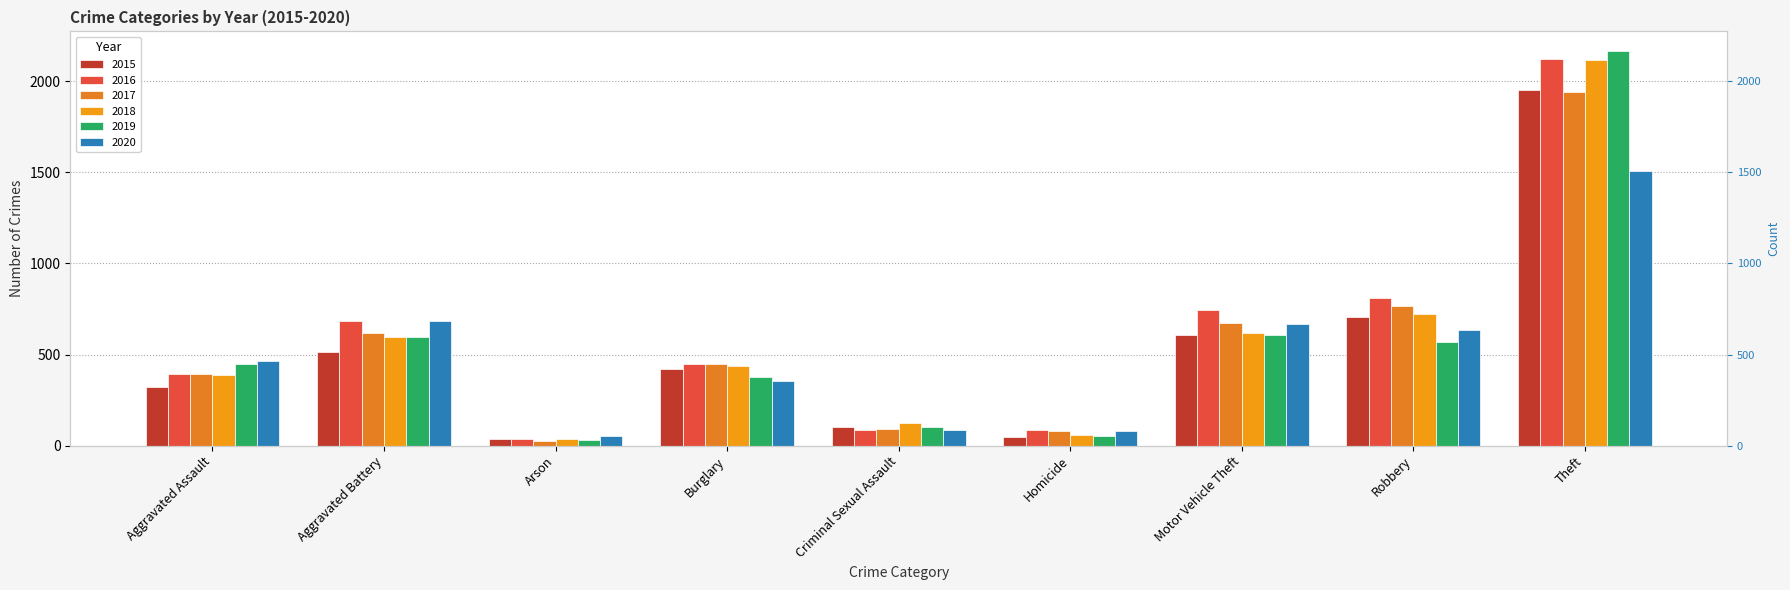

What is the maximum value for 2016?

2123